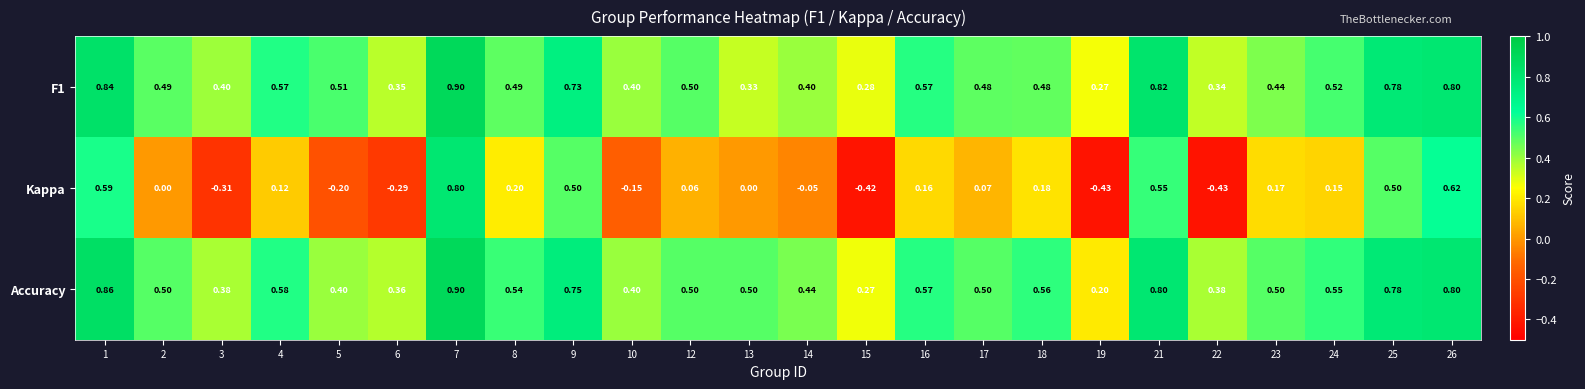

Is the value of Accuracy at 4 greater than the value of Kappa at 6?

Yes